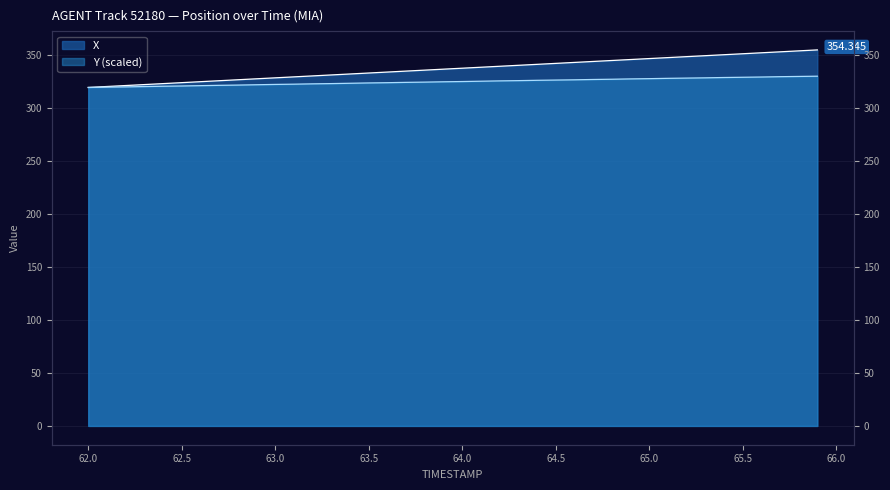

How many data points does each series have?

40